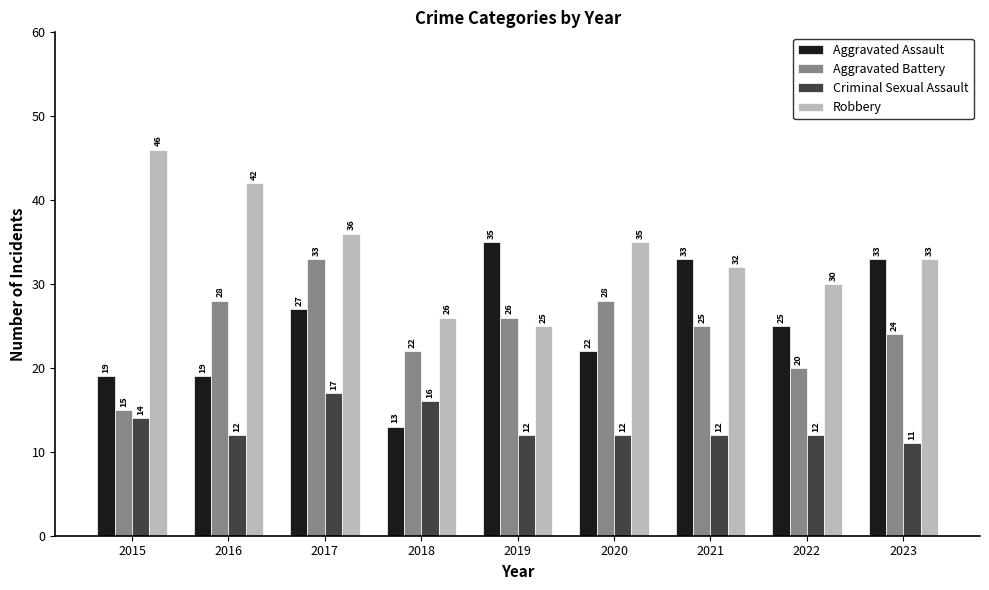

What is the sum of the Robbery values at 2016 and 2021?

74